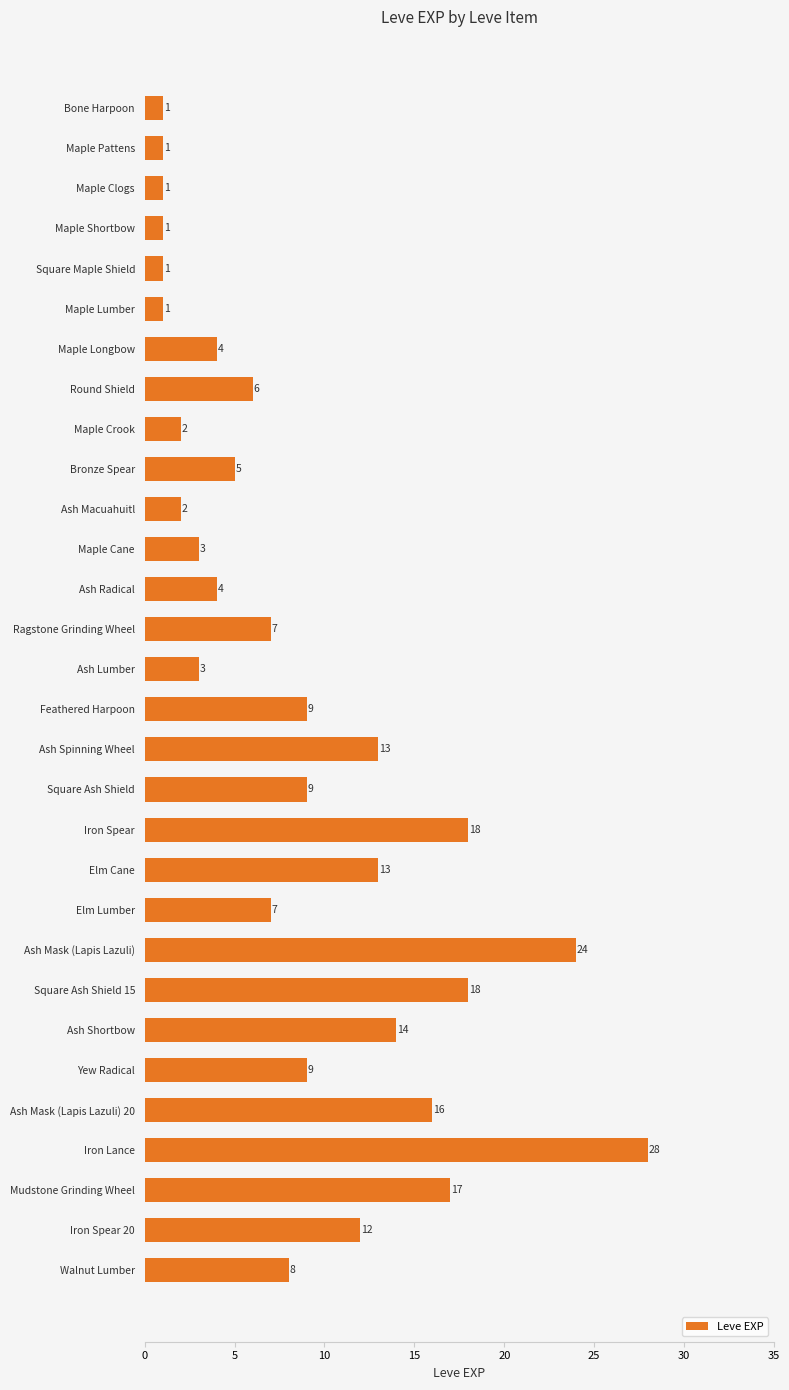

True or false: the data shows 13 at Ash Spinning Wheel.

True